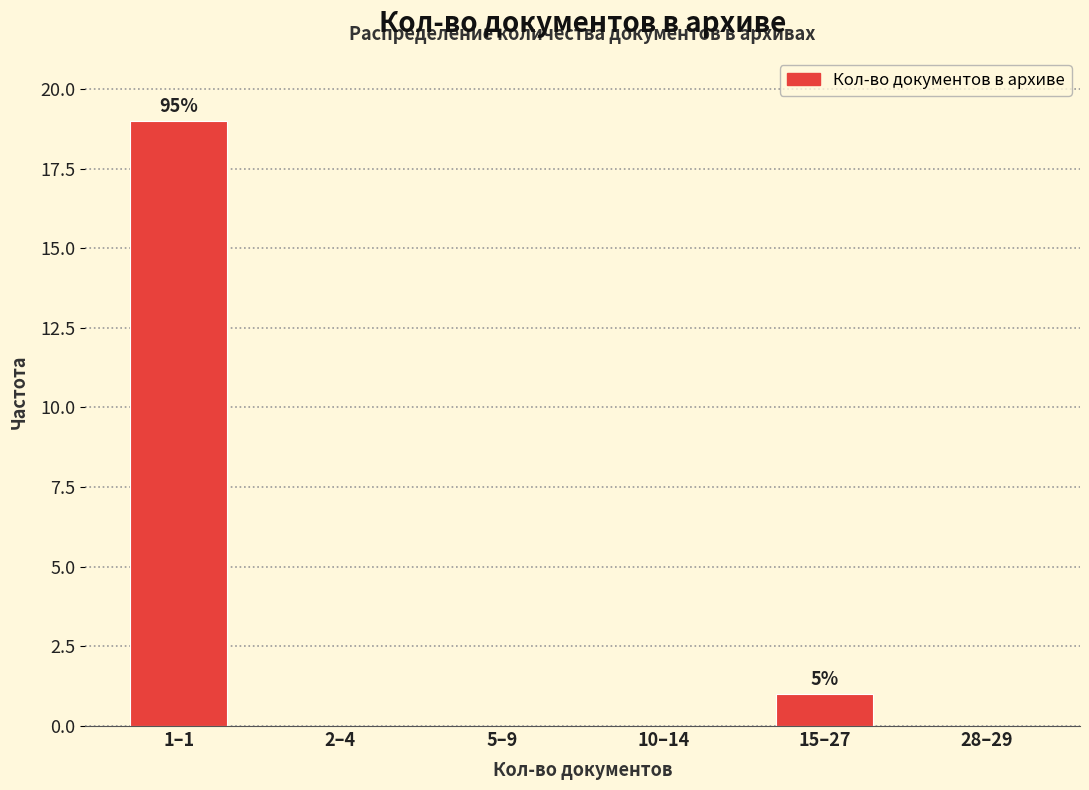

Reading left to right, transcribe all the data shown in this chart.

1–1=19	2–4=0	5–9=0	10–14=0	15–27=1	28–29=0